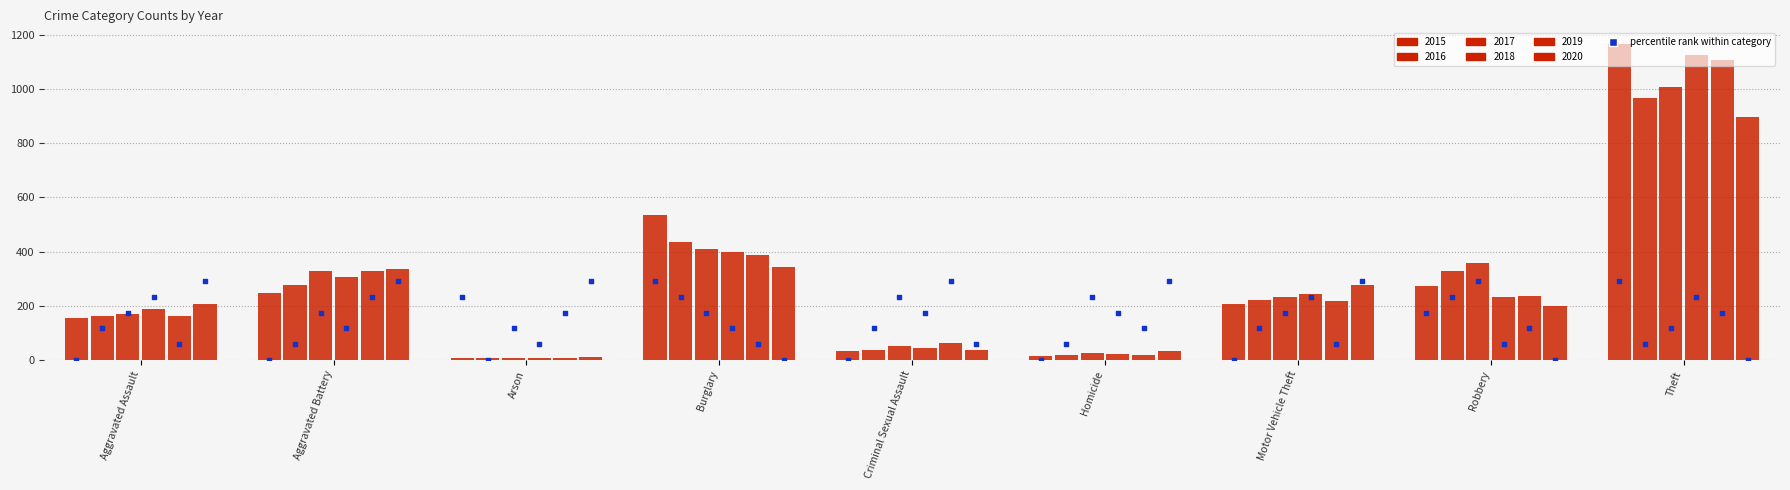

Which series has the largest total across all categories?

2015